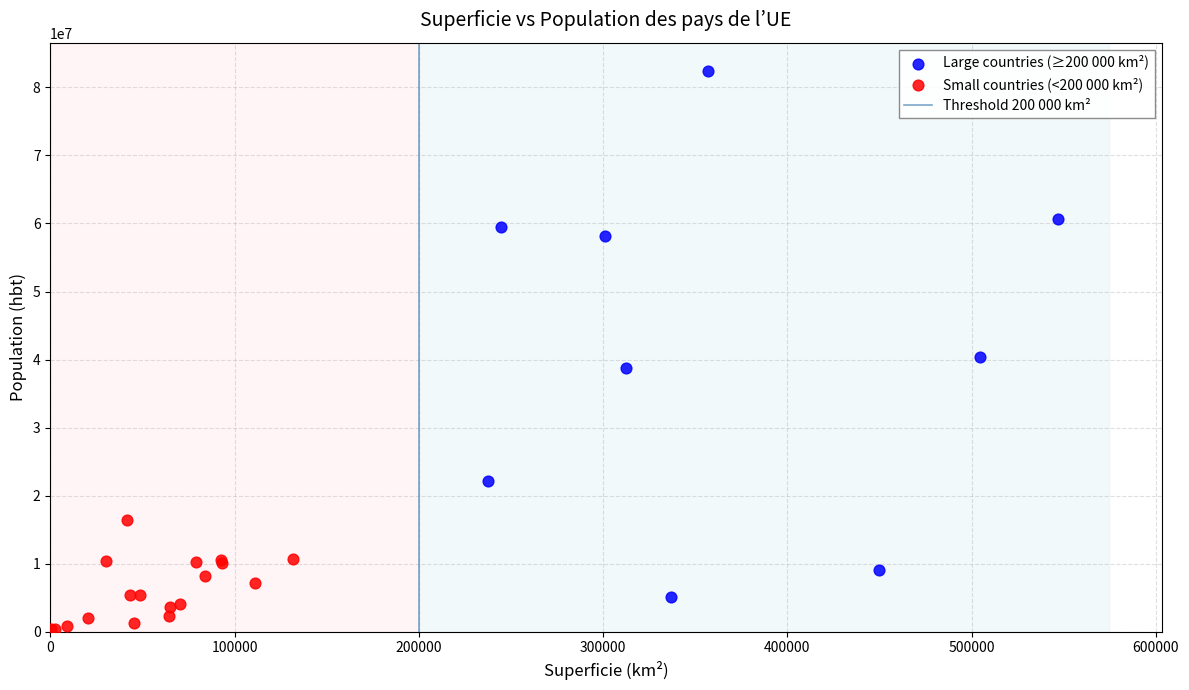

Which series reaches the minimum Y coordinate?

Small countries (<200 000 km²)